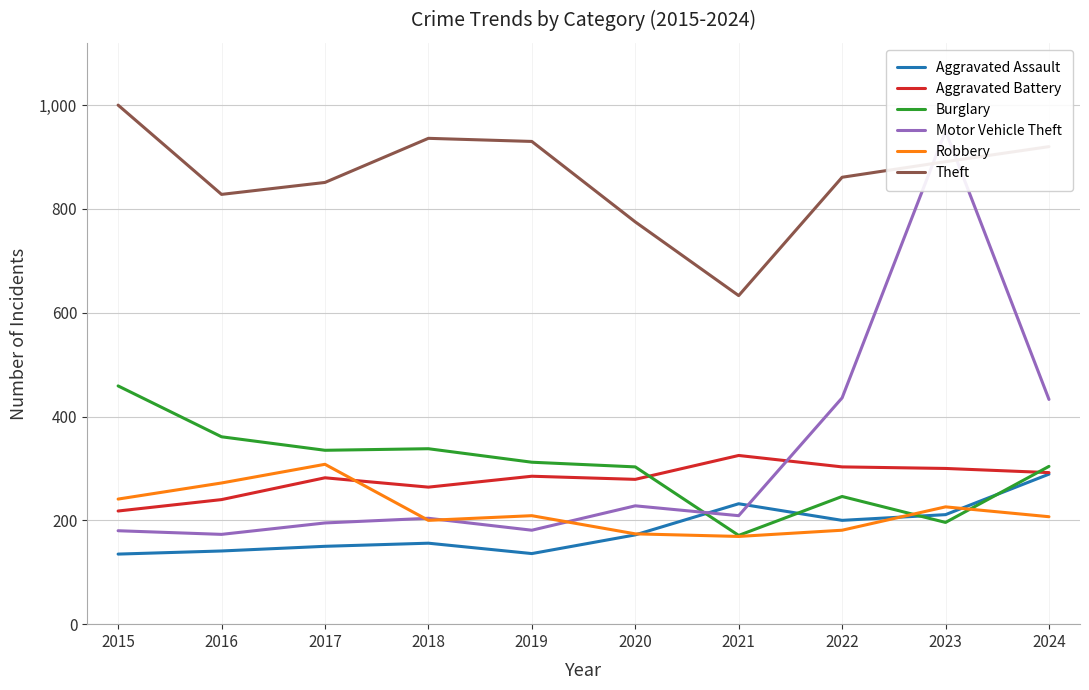

Which series has the widest spread of values?

Motor Vehicle Theft